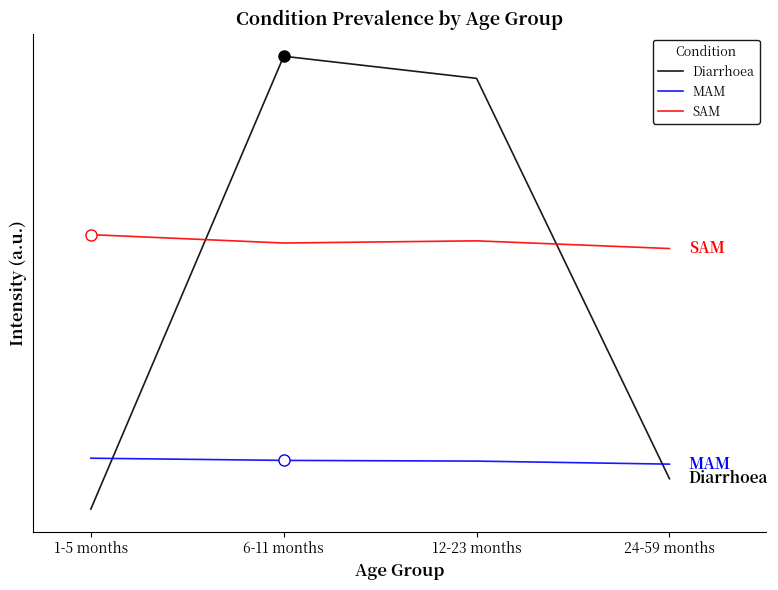

Reading left to right, what are all the values shown in this chart?

Diarrhoea: 1-5 months=1.7	6-11 months=5.7	12-23 months=5.5	24-59 months=2.0
MAM: 1-5 months=2.2	6-11 months=2.1	12-23 months=2.1	24-59 months=2.1
SAM: 1-5 months=4.1	6-11 months=4.0	12-23 months=4.0	24-59 months=4.0